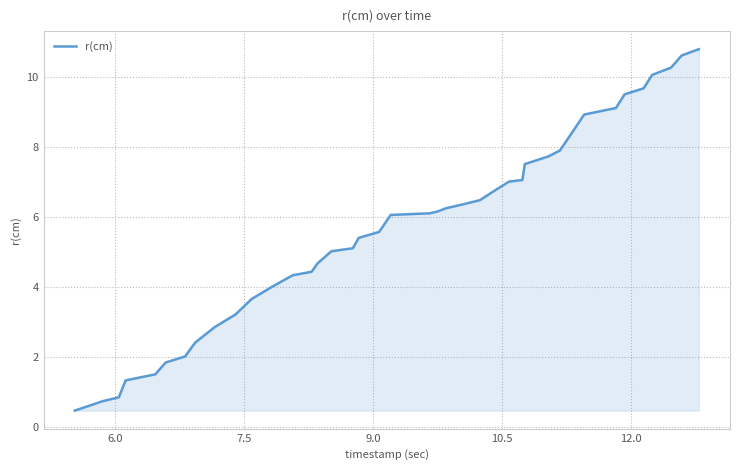

What is the minimum value shown in the chart?

0.5